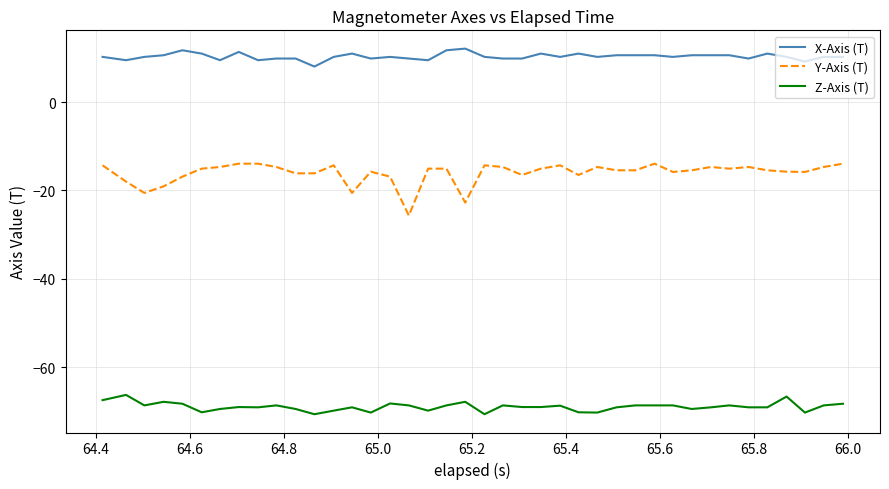

What is the difference between the maximum and second lowest values in the X-Axis (T) series?

2.9